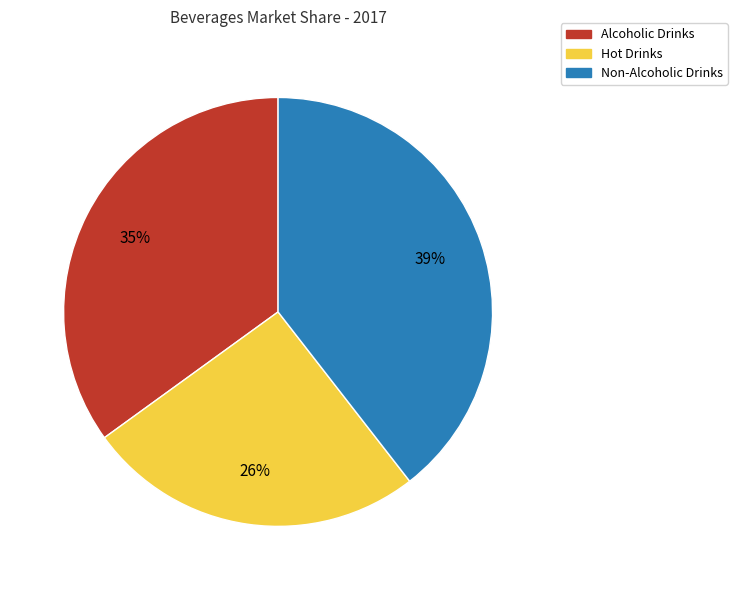

Between Hot Drinks and Non-Alcoholic Drinks, which is larger?

Non-Alcoholic Drinks